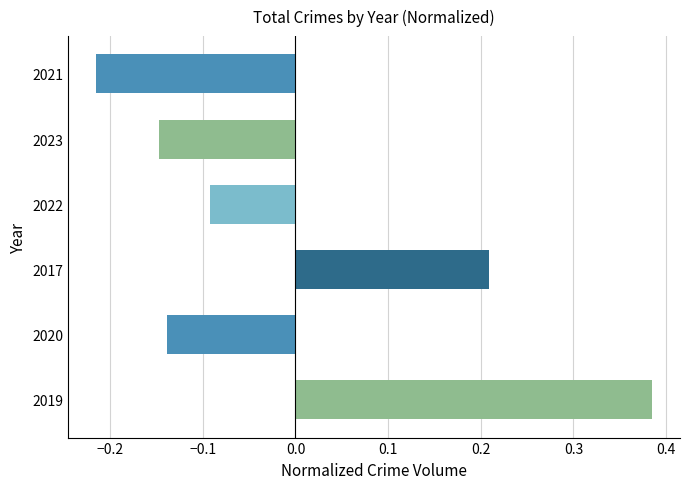

At which category does the chart reach its peak across all series?

2019